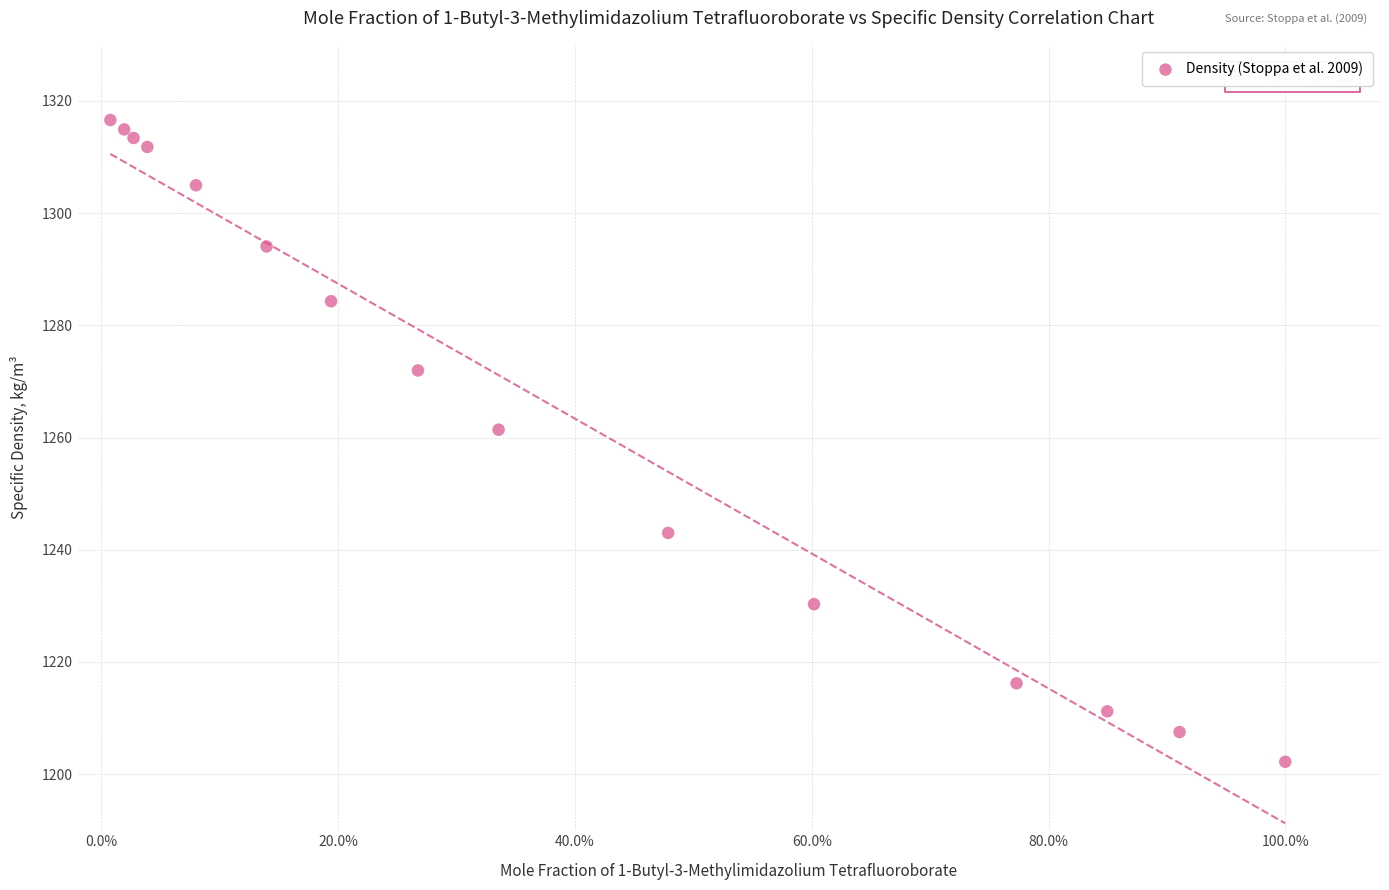

What Y value in the scatter plot is closest to 1259?

1261.4